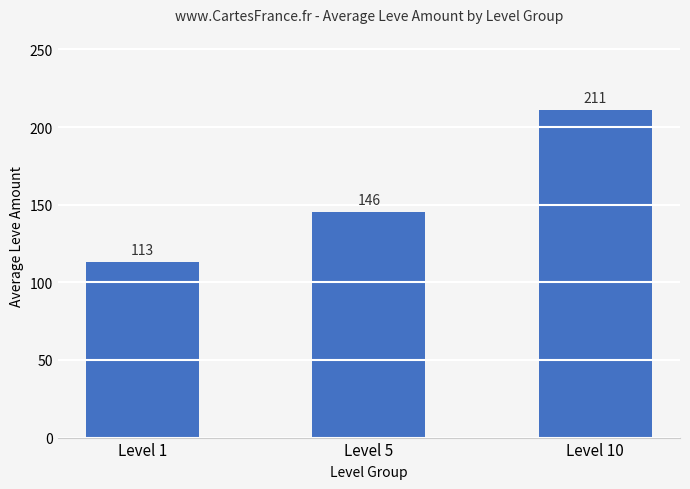

Which label corresponds to the largest value in the chart?

Level 10